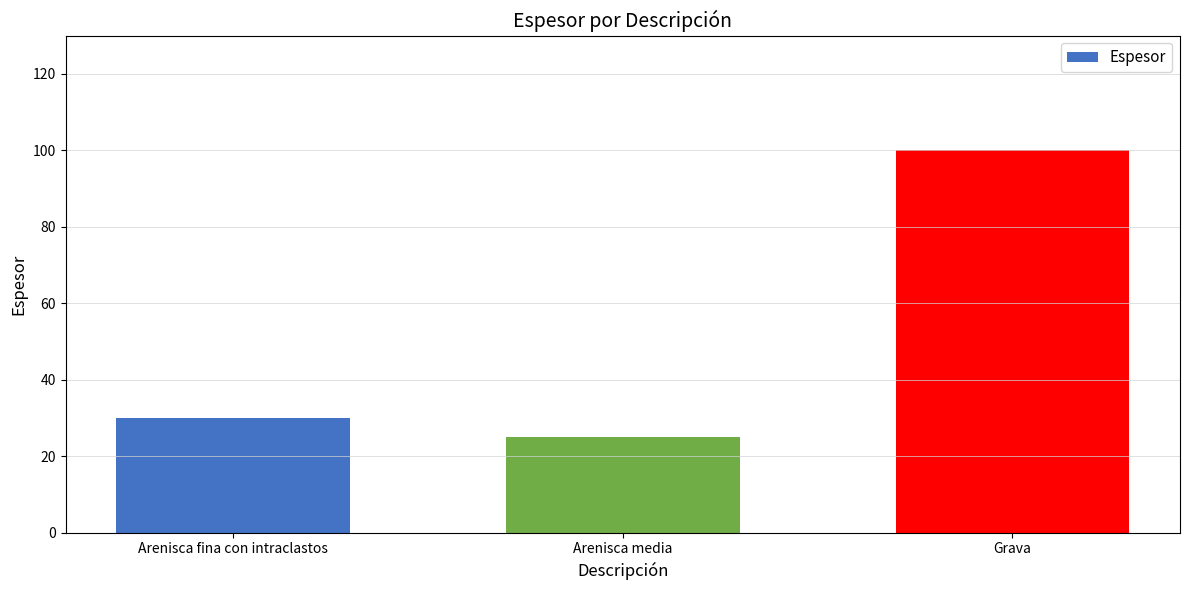

Are the bars grouped side by side (vs. stacked)?

No